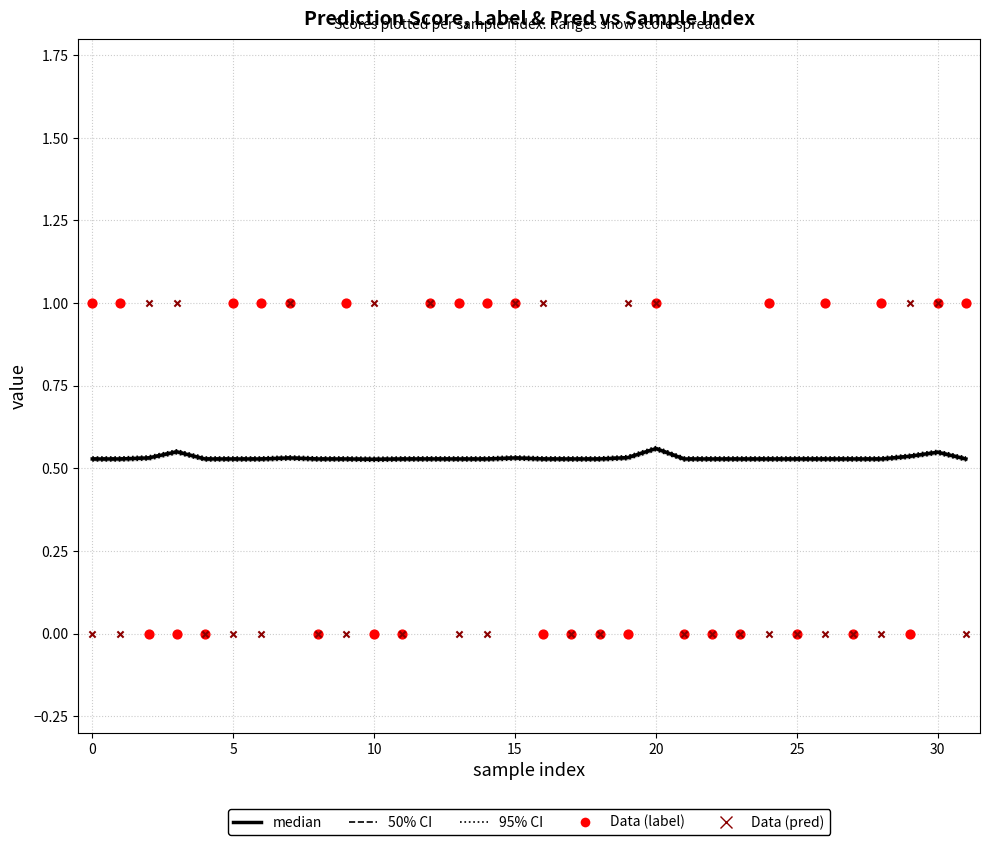

Which series reaches the maximum Y coordinate?

Data (label)